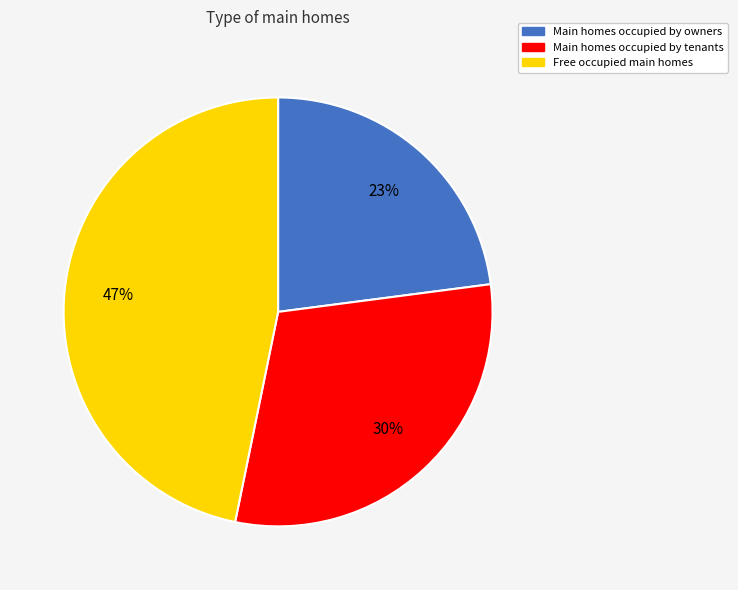

Is there a majority slice in this chart?

No